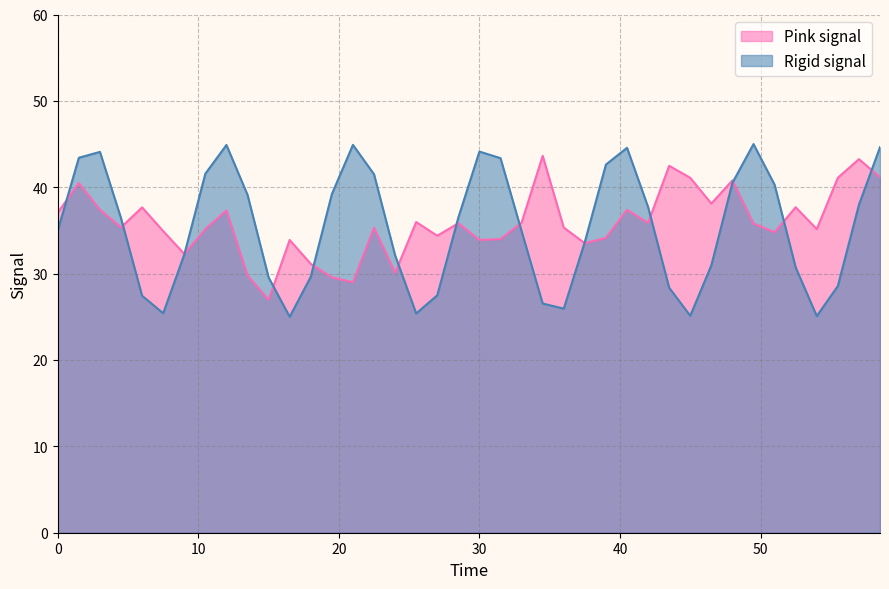

What is the smallest value displayed?

25.0